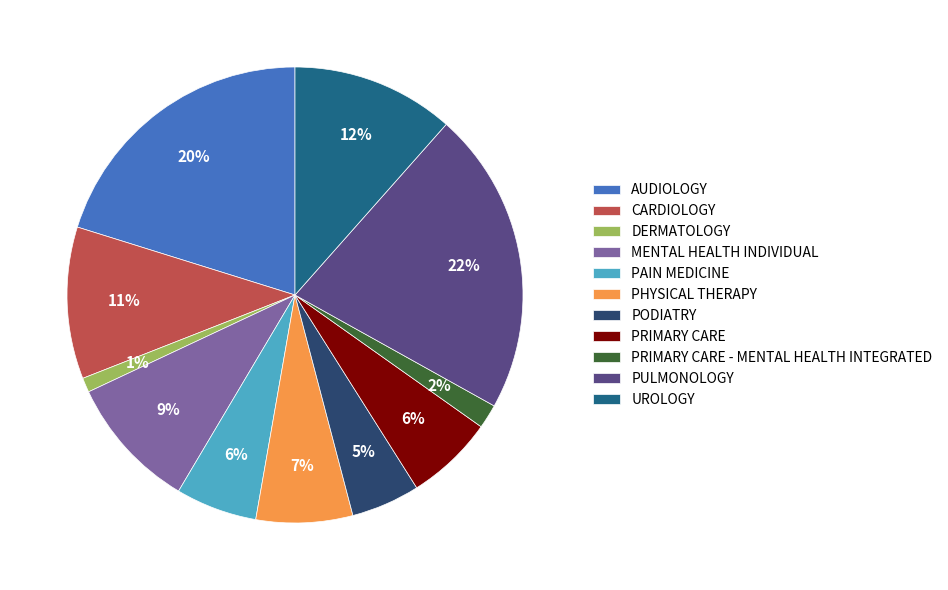

Is it true that DERMATOLOGY is 1% of the pie?

True